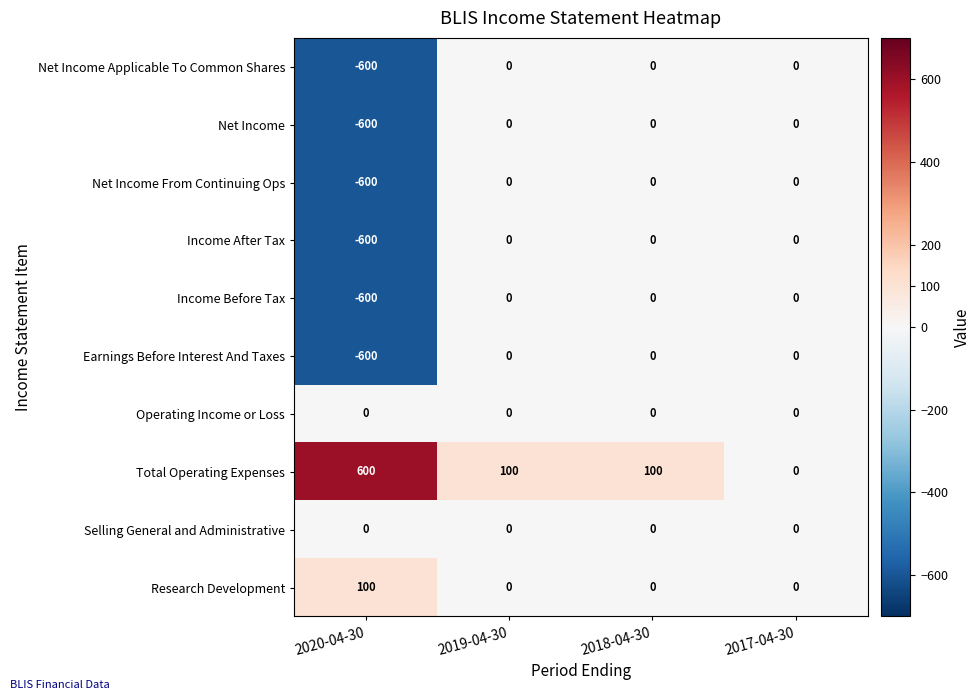

At how many categories does at least one series exceed 4?

3